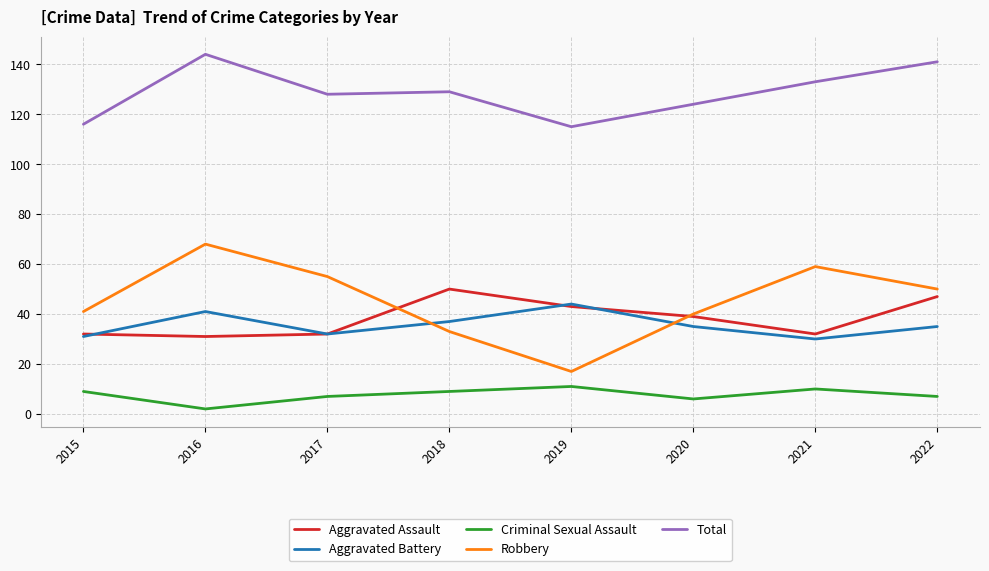

What is the sum of all Aggravated Assault values?

306